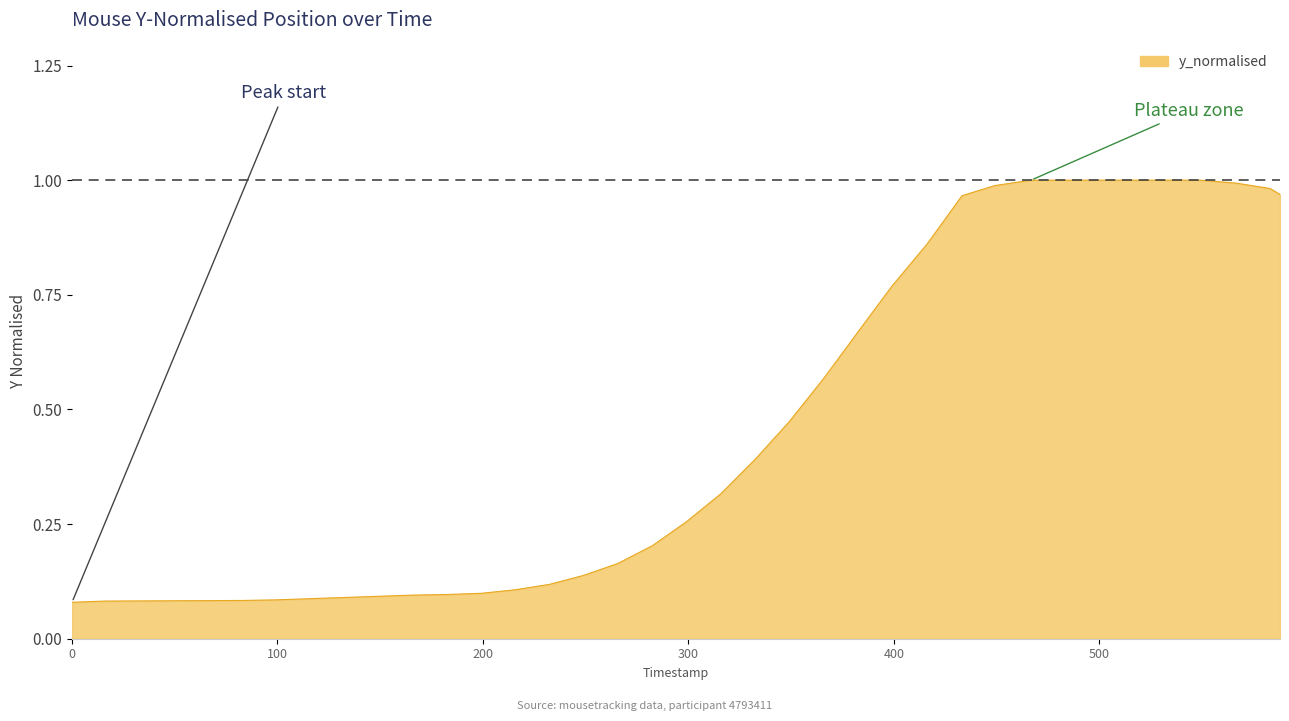

How many lines are shown in the chart?

1